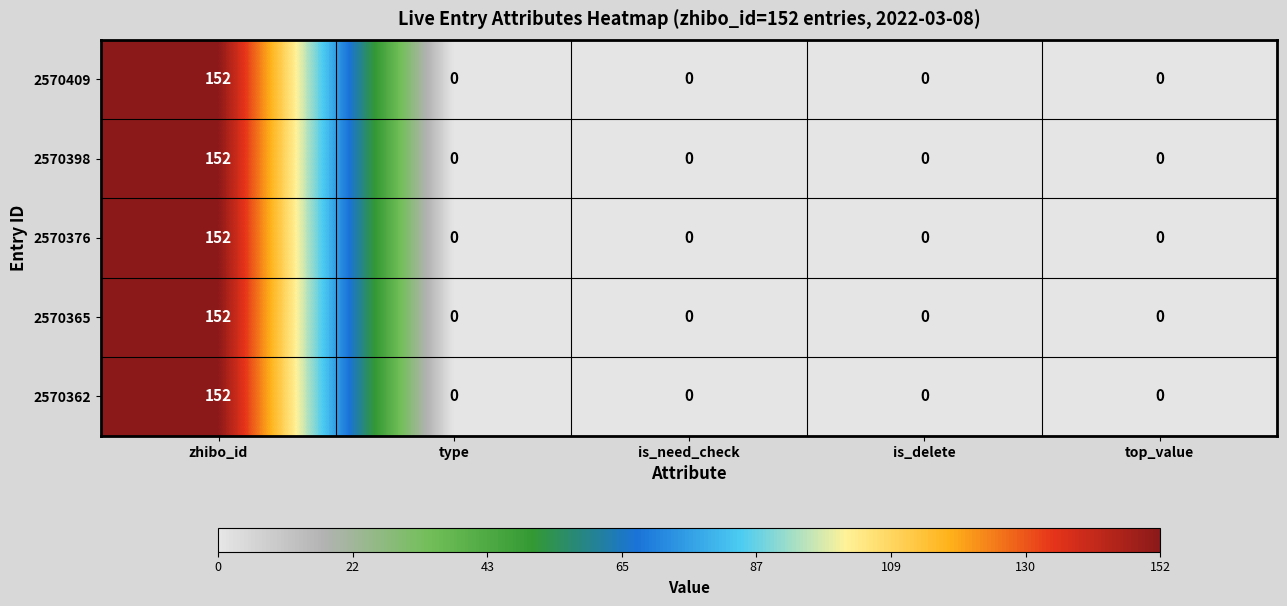

What is the sum of all 2570409 values?

152